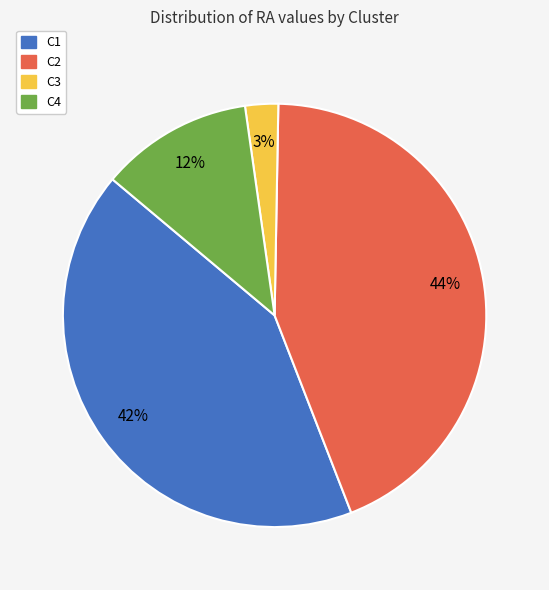

True or false: C2 accounts for 44% of the total.

True